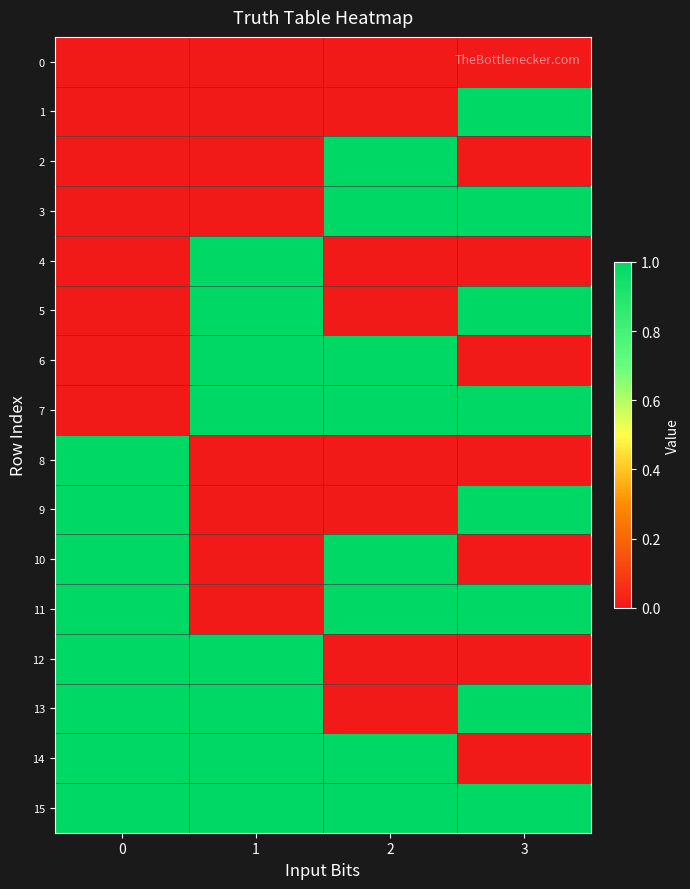

Which series has the widest spread of values?

1